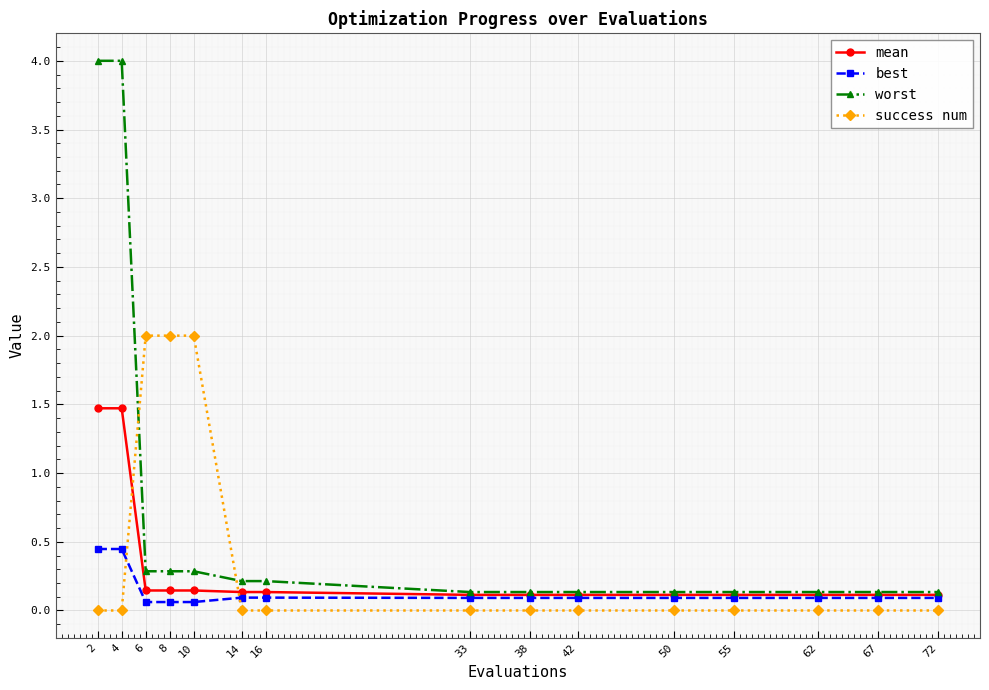

List the series in order of their peak value, highest first.

worst, success num, mean, best